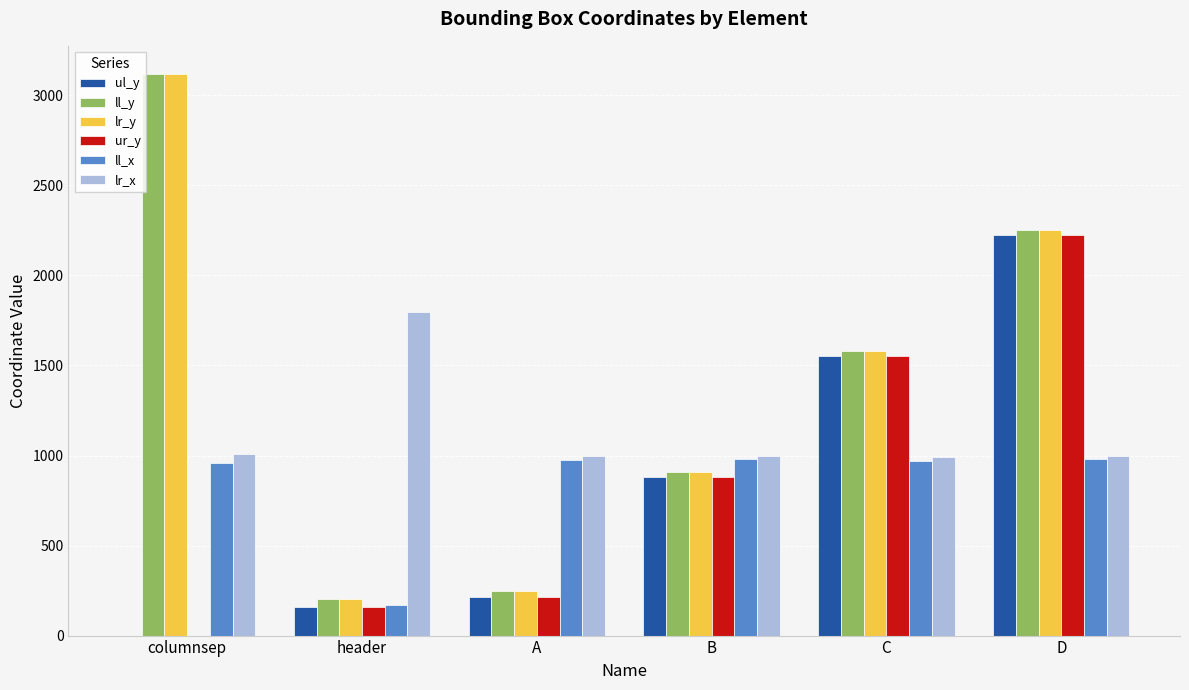

Which category has the highest value across all series?

columnsep